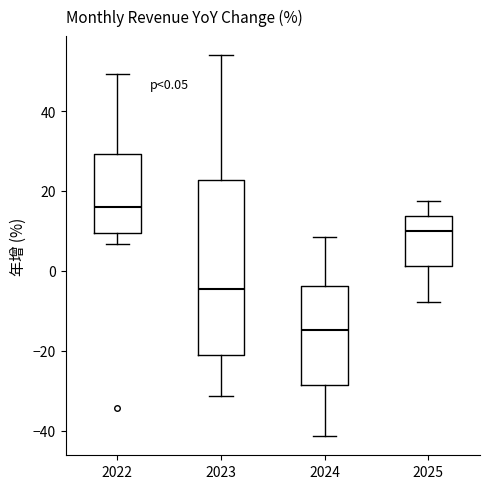

Comparing the boxes themselves (not the whiskers), which one is the tallest?

2023